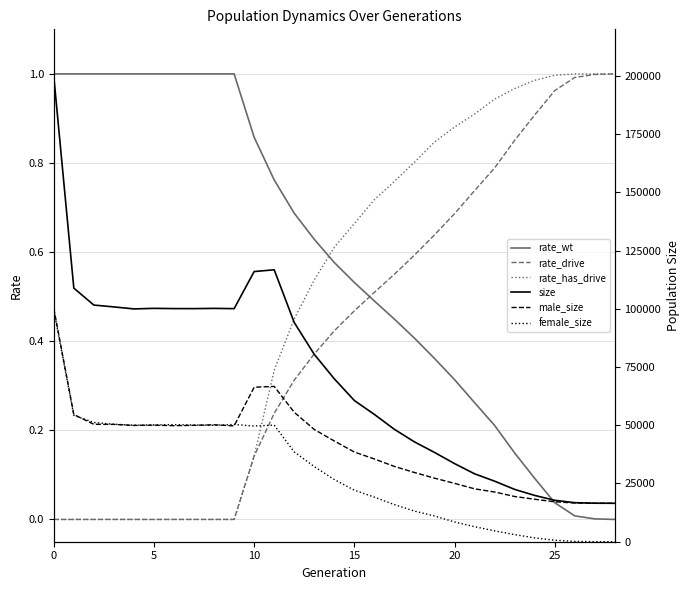

At which category does the chart reach its minimum across all series?

28